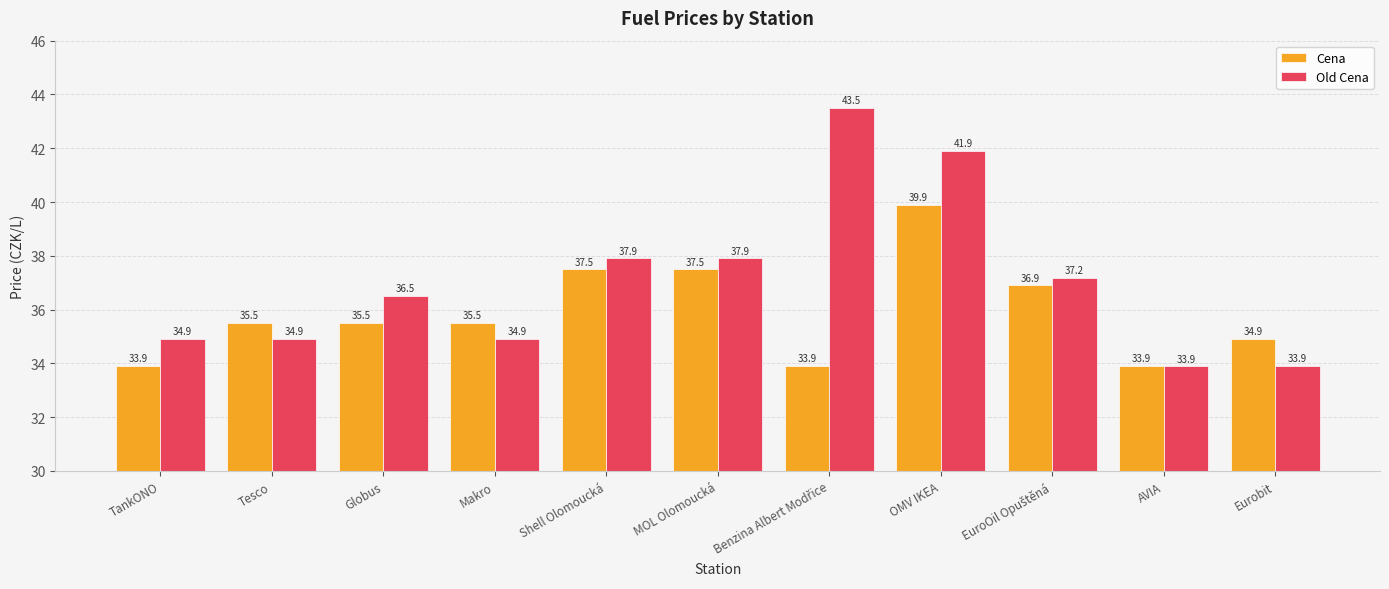

What is the spread (max minus min) of values at Makro?

0.6